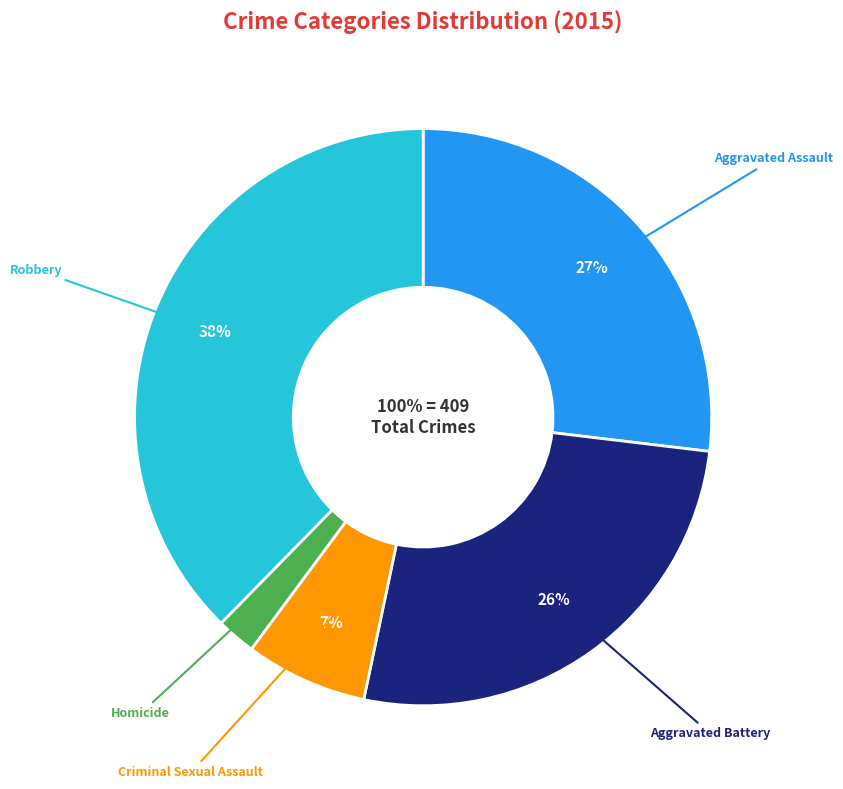

To the nearest percent, what is the combined percentage of Aggravated Assault and Homicide?

29%